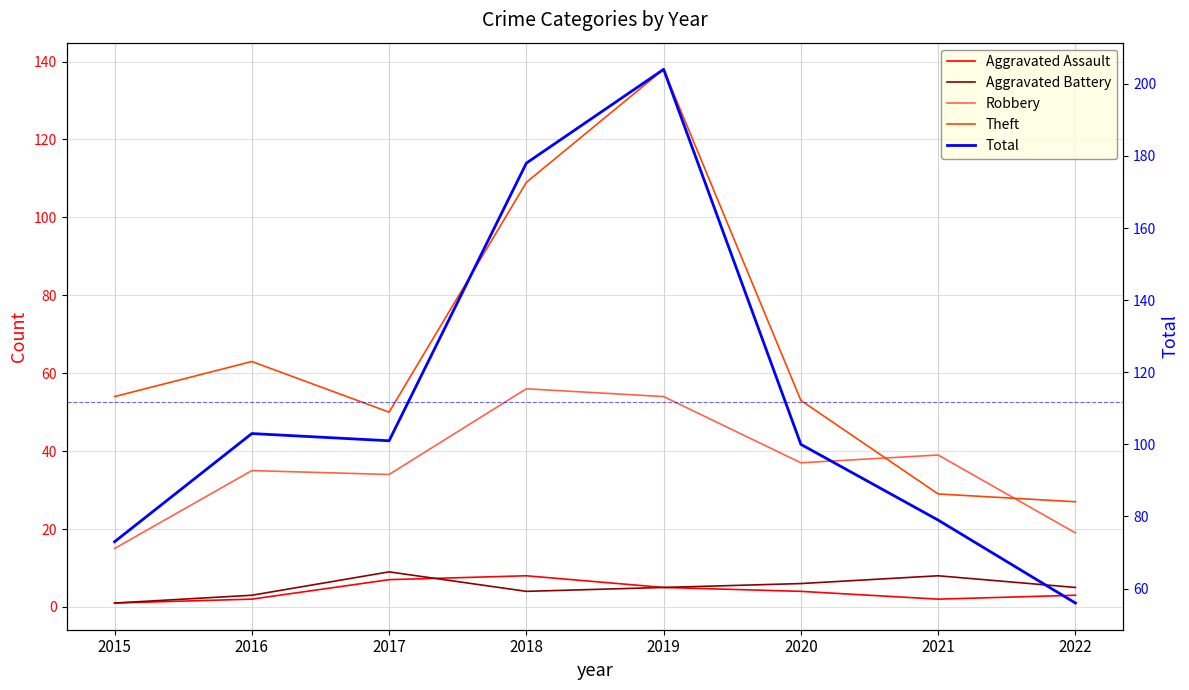

What is the difference between the second highest and minimum values in the Total series?

122